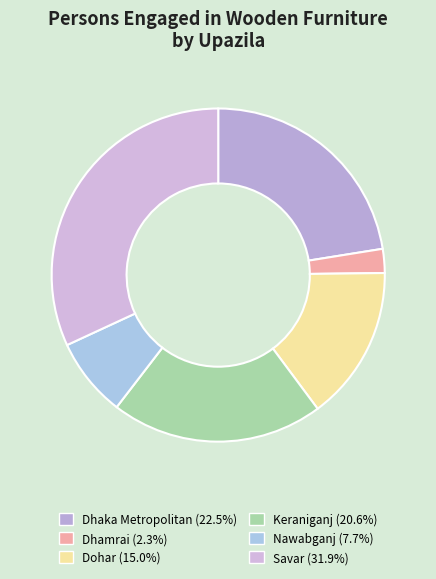

Count the number of slices in the pie.

6